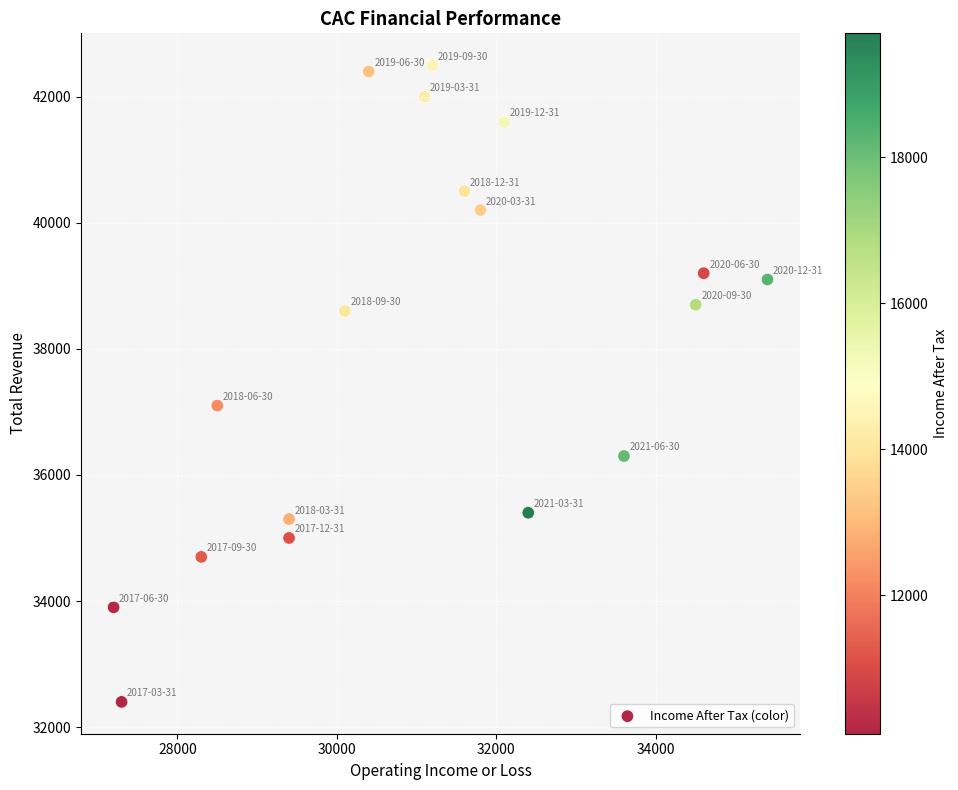

What Y value in the scatter plot is closest to 37450?

37100